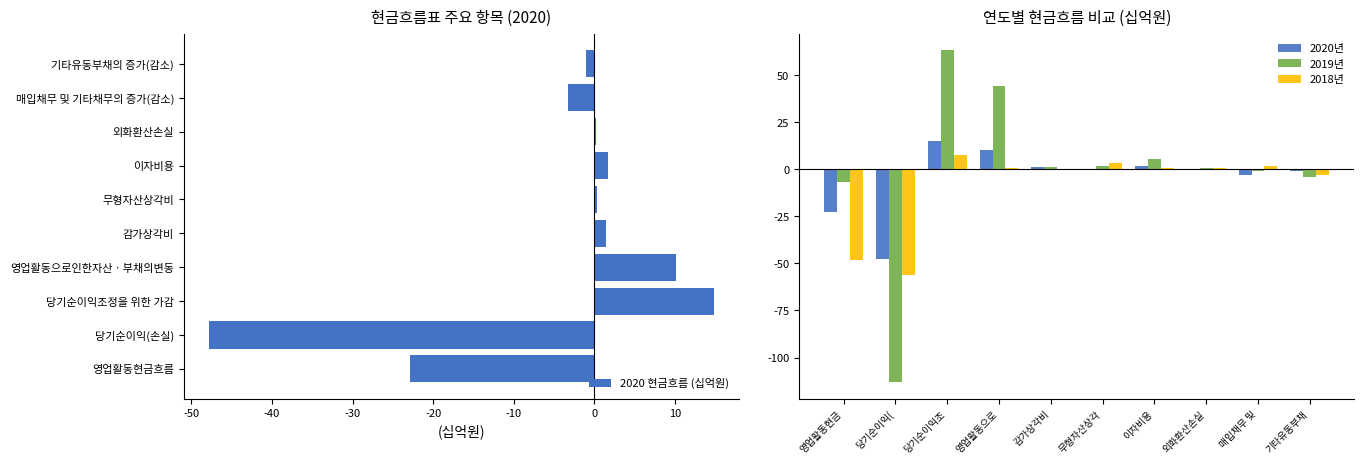

What is the sum of the 2020년 values at 무형자산상각 and 영업활동으로?

10.5